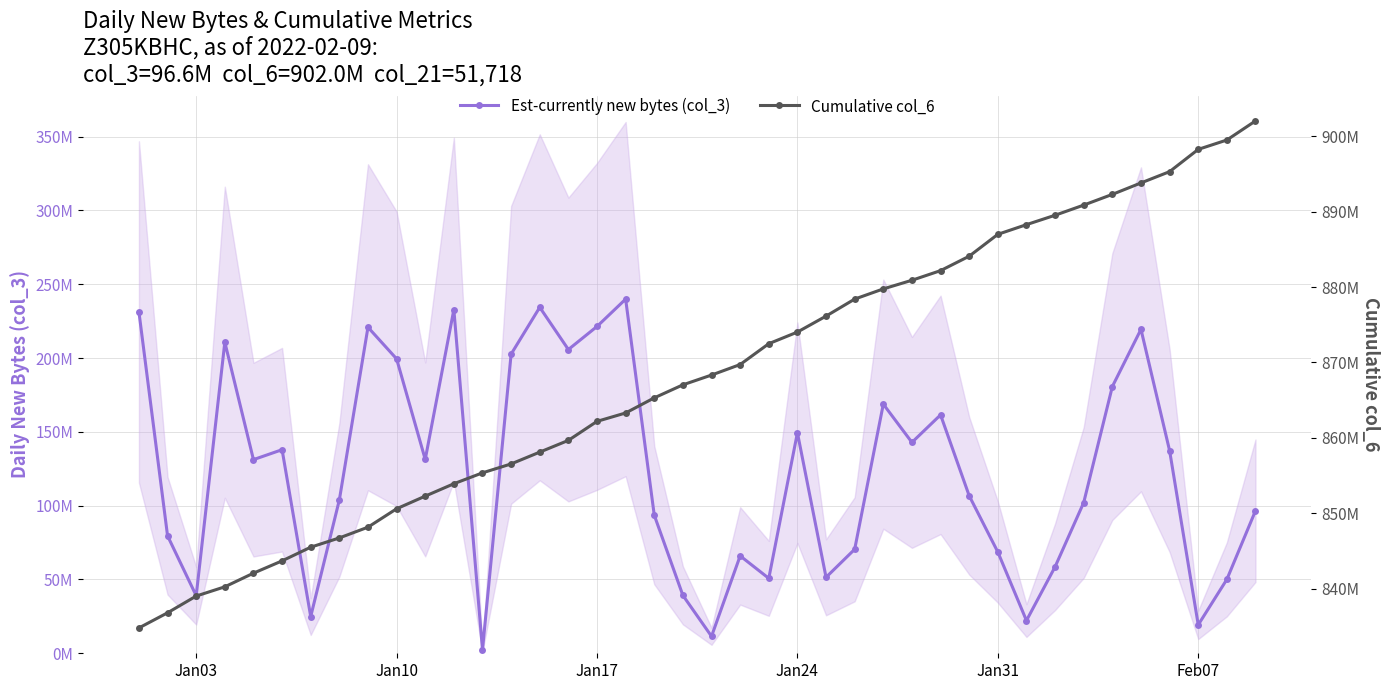

Is the value of Cumulative col_6 at Jan24 greater than the value of Est-currently new bytes (col_3) at 20?

Yes